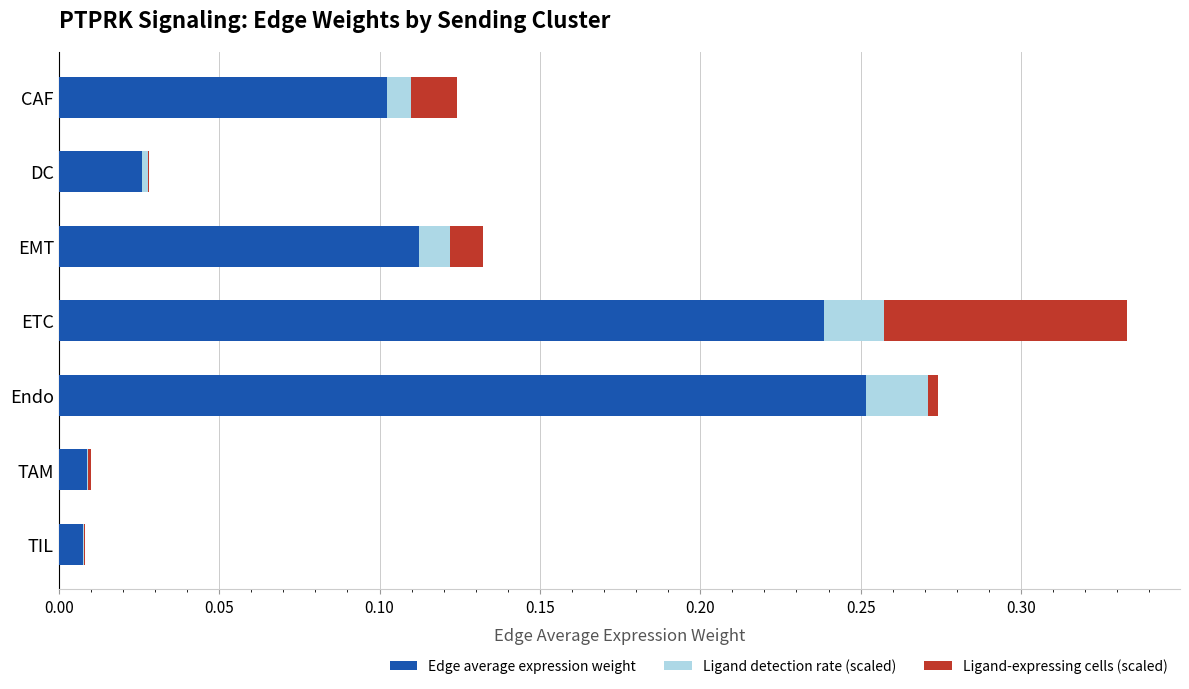

At which category is the sum across all series the highest?

ETC